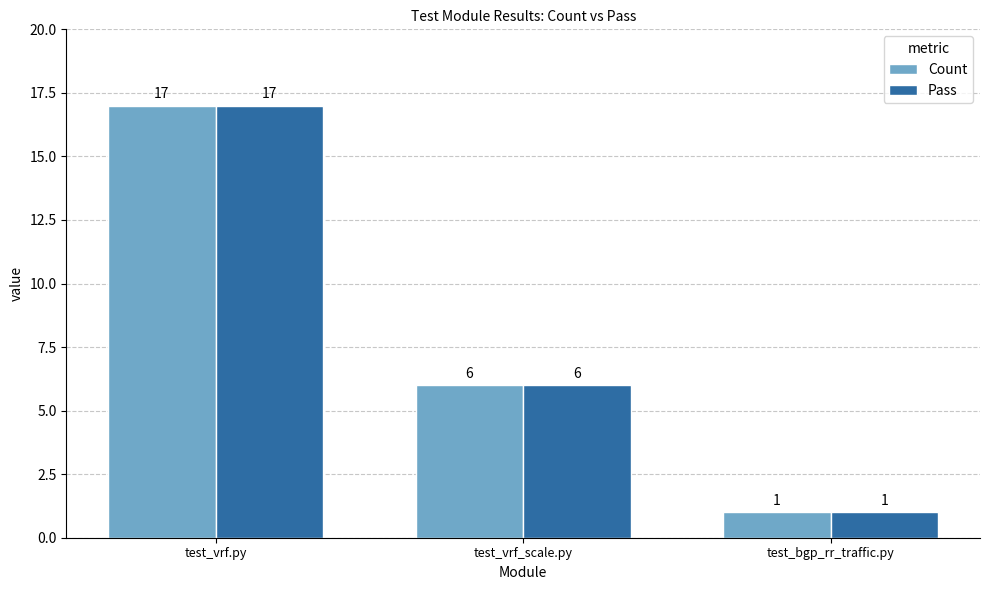

How many bars are there in each group?

2